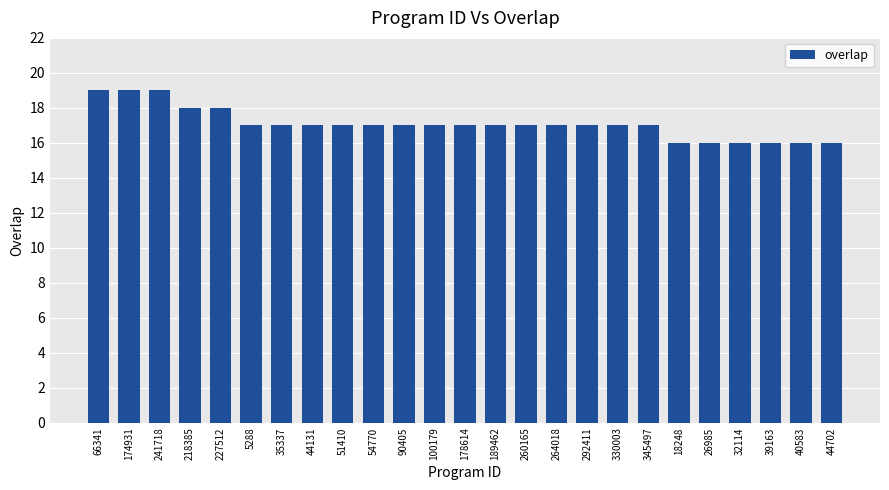

Is it true that the value at 32114 is 16?

True